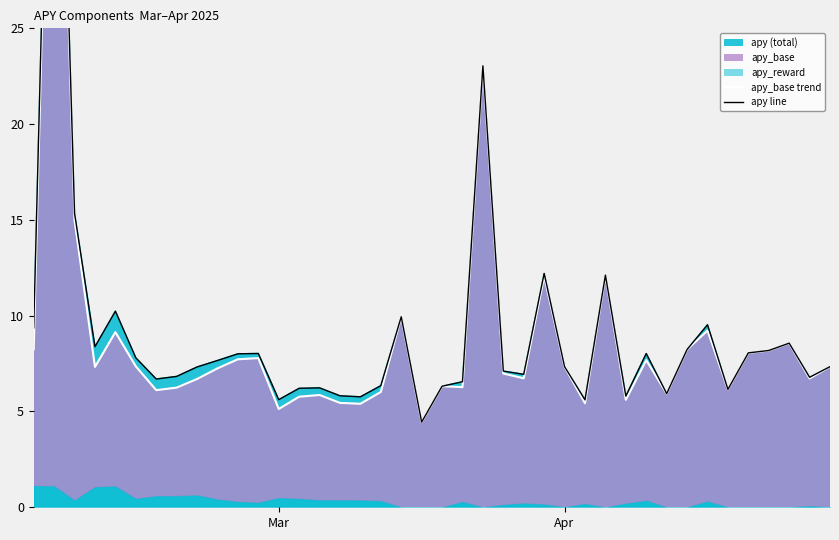

True or false: apy_base_line and apy_line intersect in this chart.

False